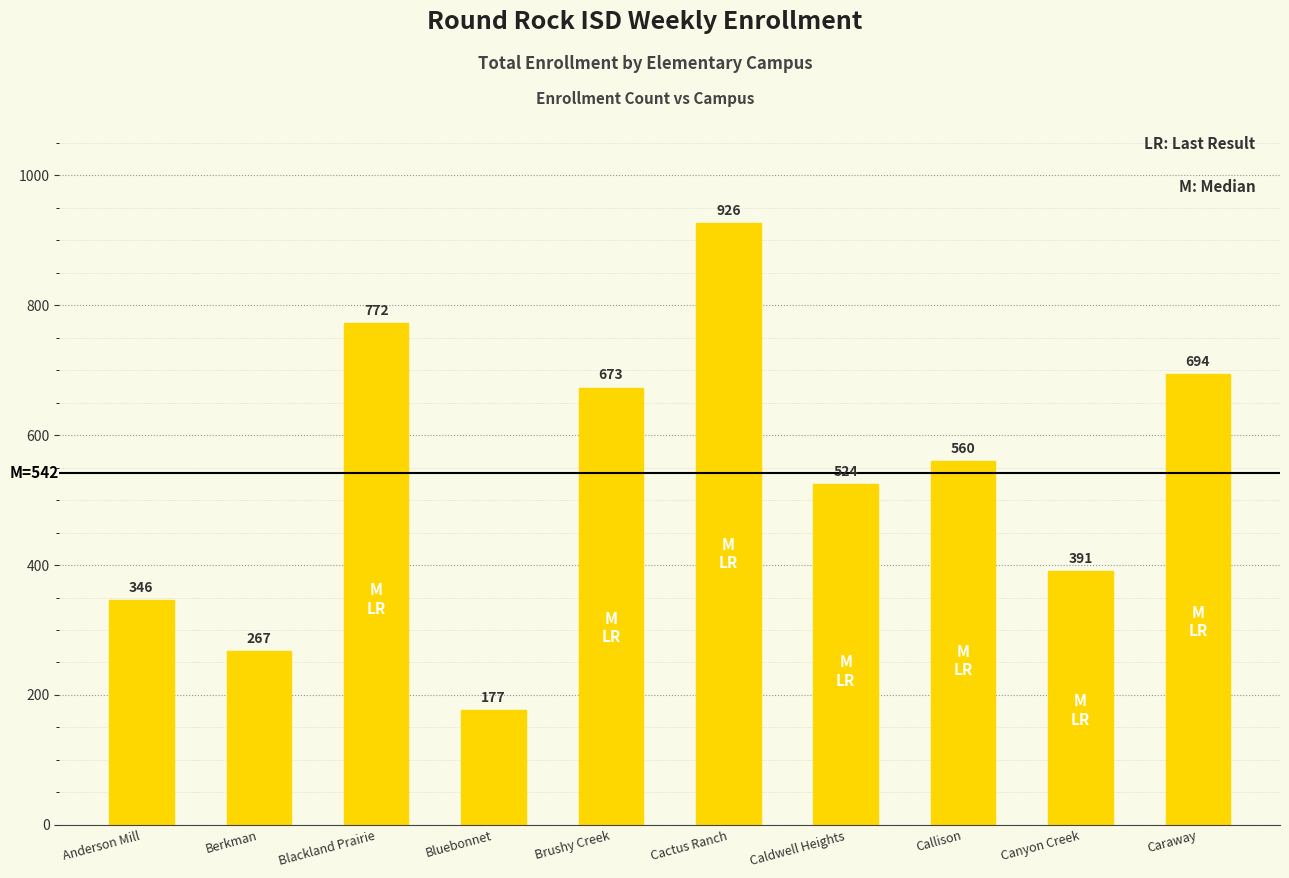

What is the average value?

533